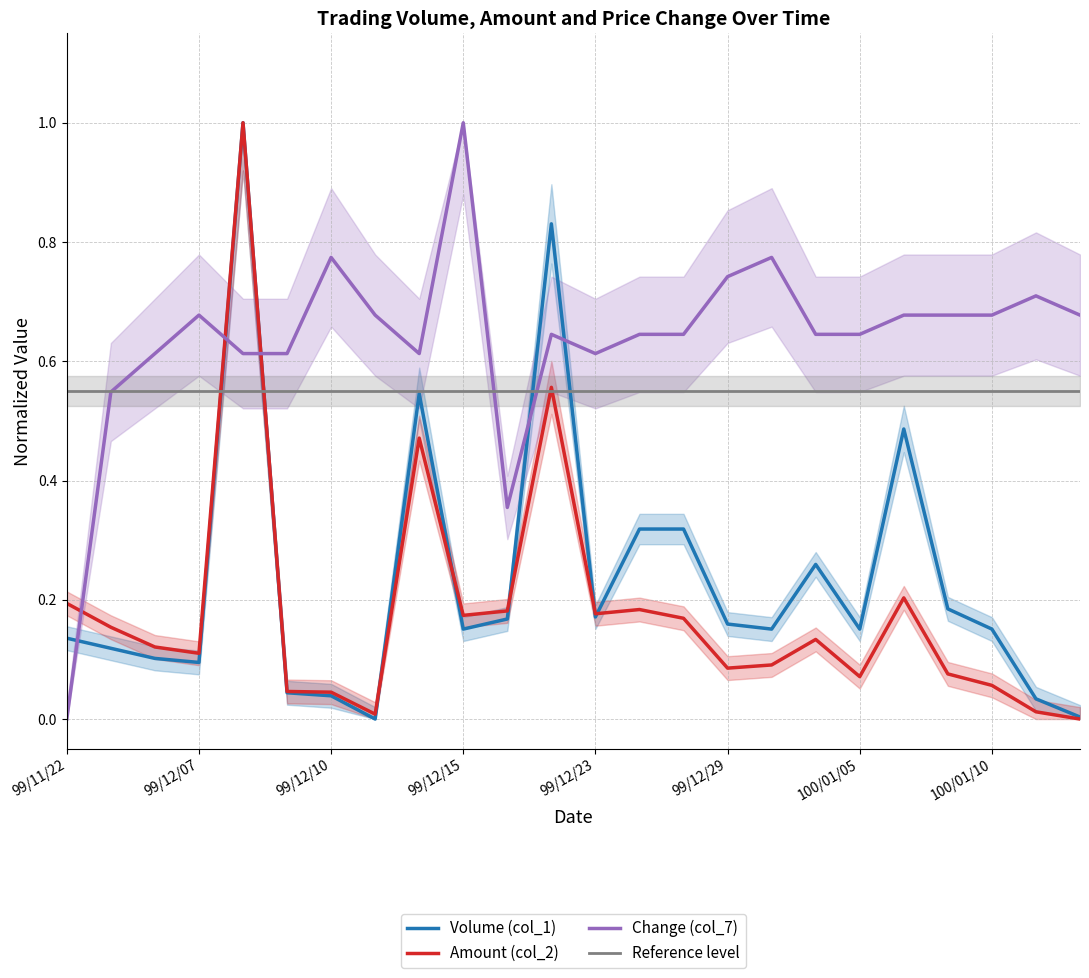

How many lines are shown in the chart?

3